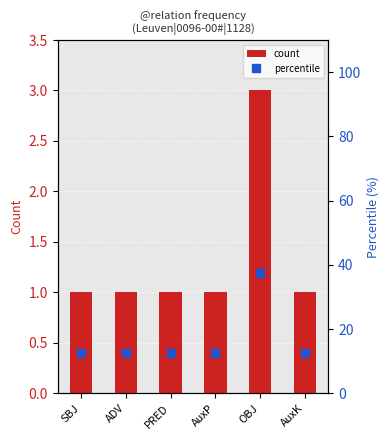

What is the label of the 6th bar from the left?

AuxK